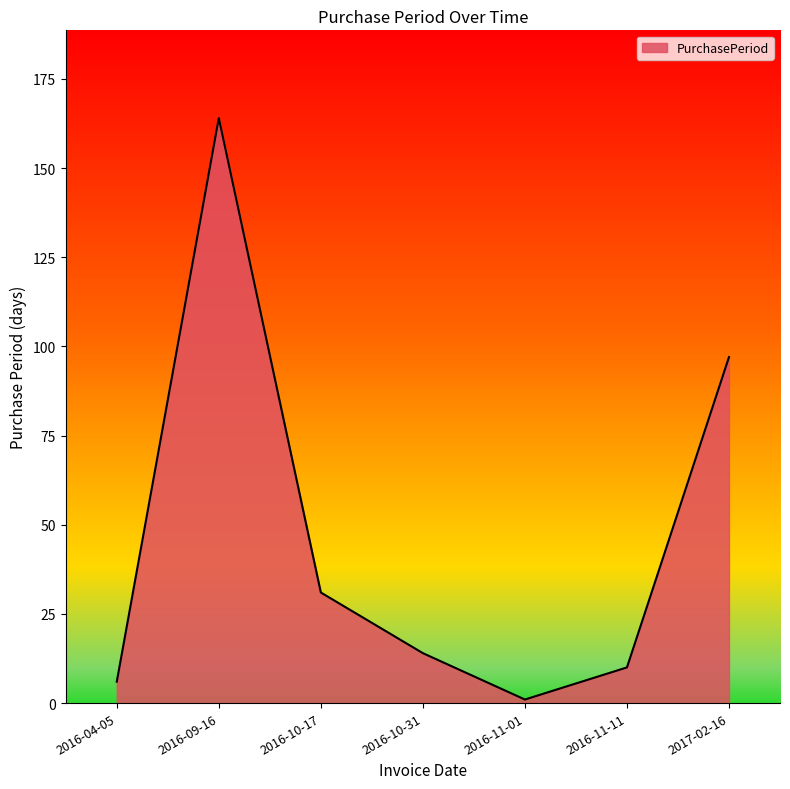

Does the chart have visible grid lines?

No